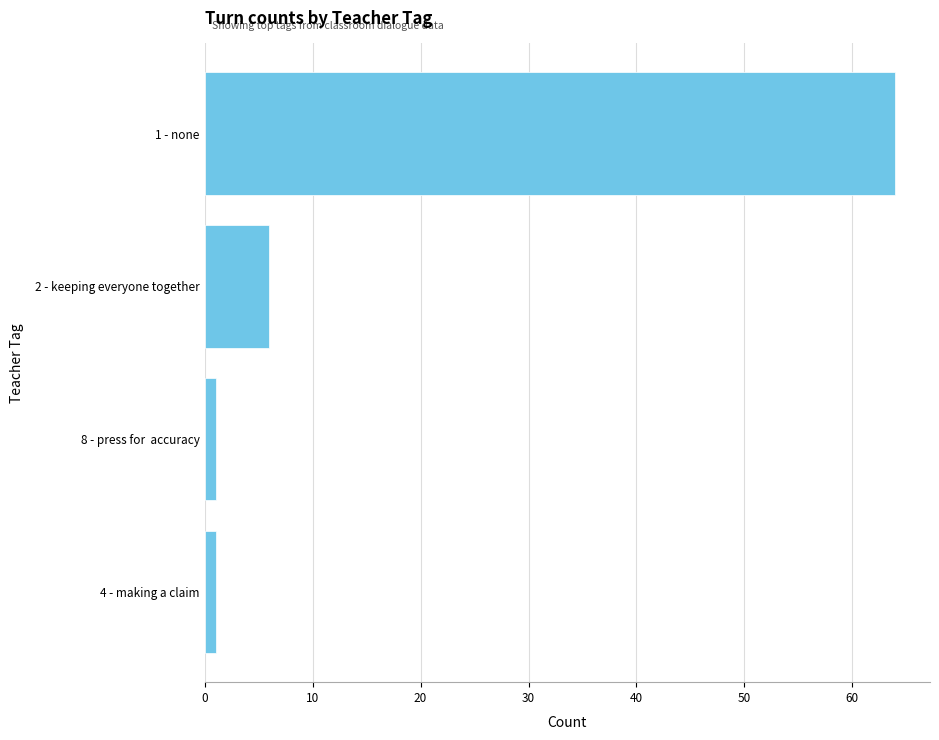

Which label corresponds to the largest value in the chart?

1 - none